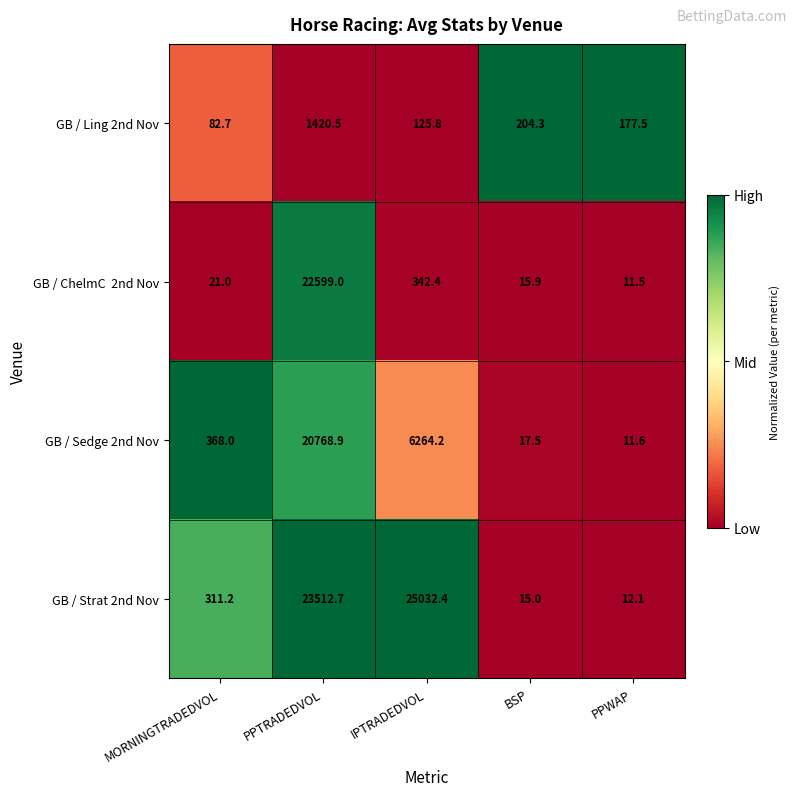

Which series changed the most between IPTRADEDVOL and BSP?

GB / Strat 2nd Nov